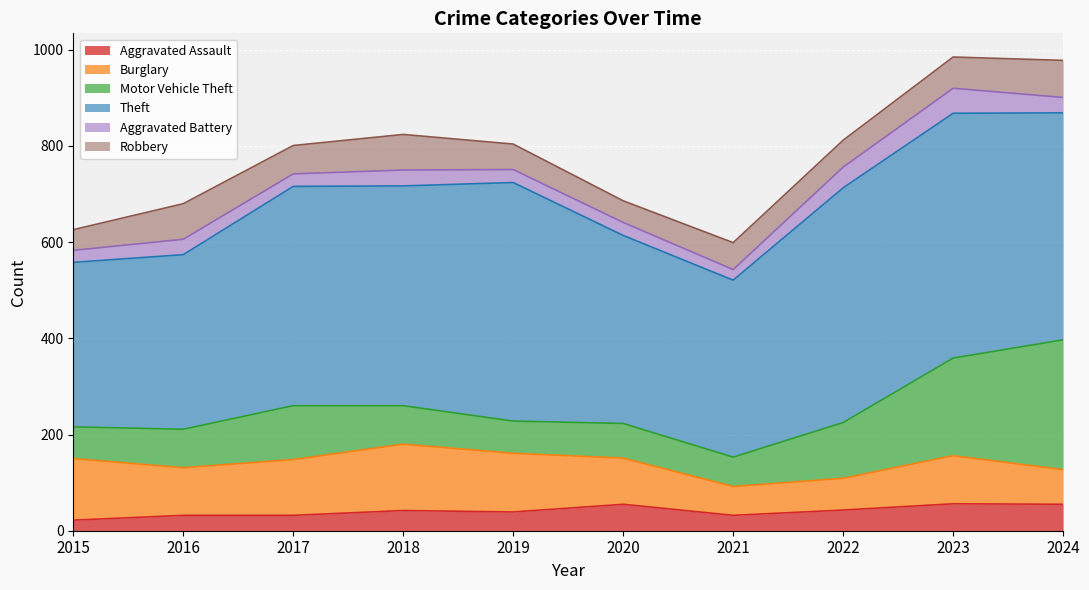

What is the value of the Robbery point at the 5th from the left?

53